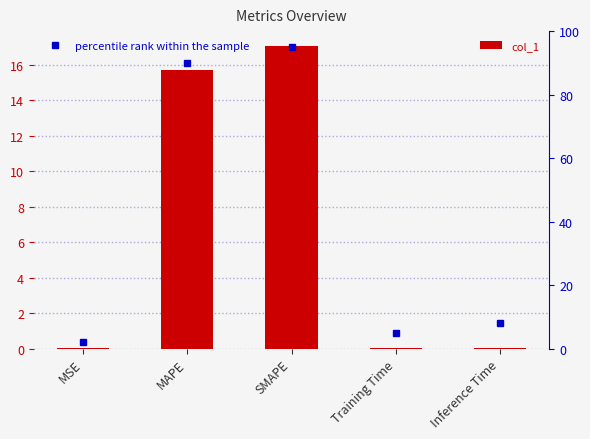

Does the chart contain stacked bars?

No